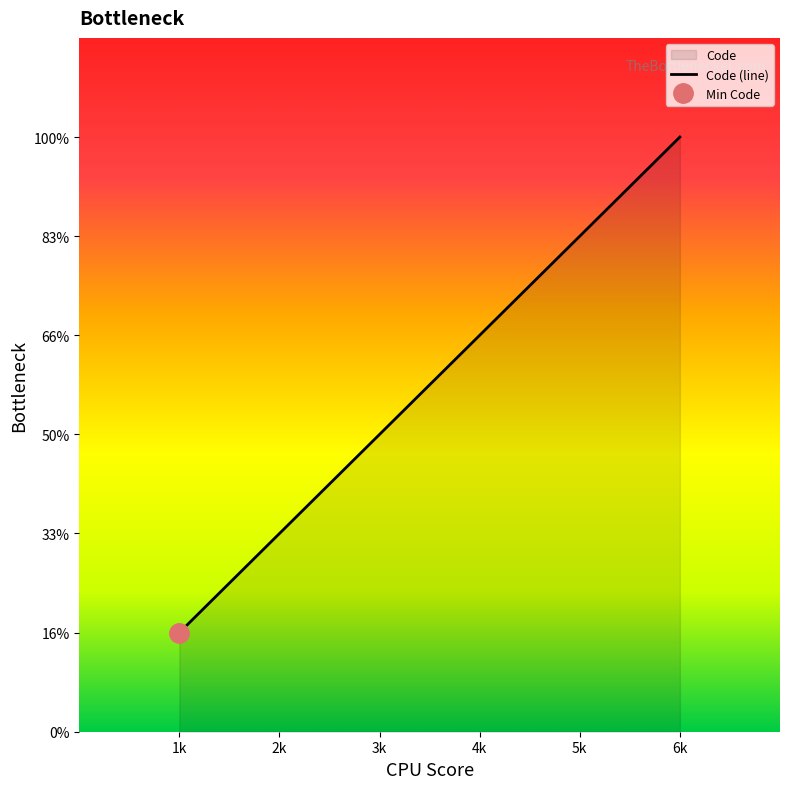

What is the difference between the maximum and minimum values?

5